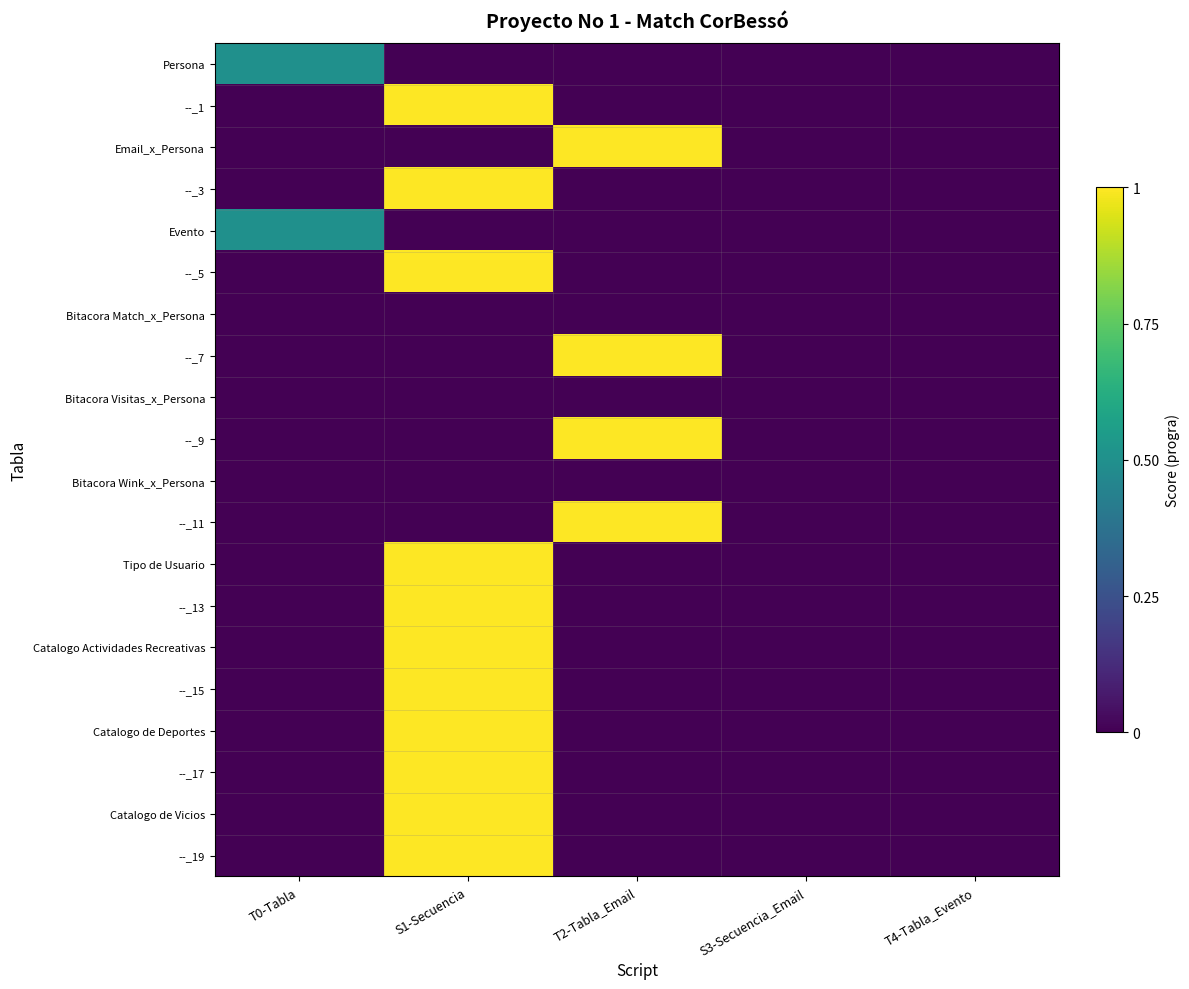

At which category does the chart reach its minimum across all series?

S1-Secuencia